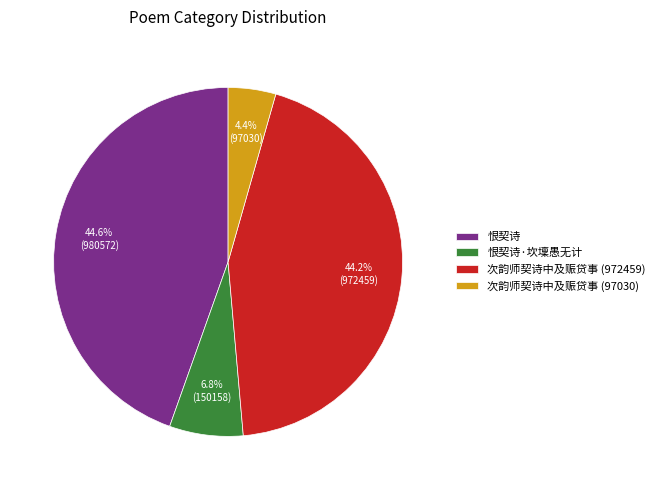

What percentage is NOT represented by 恨契诗?

55.4%